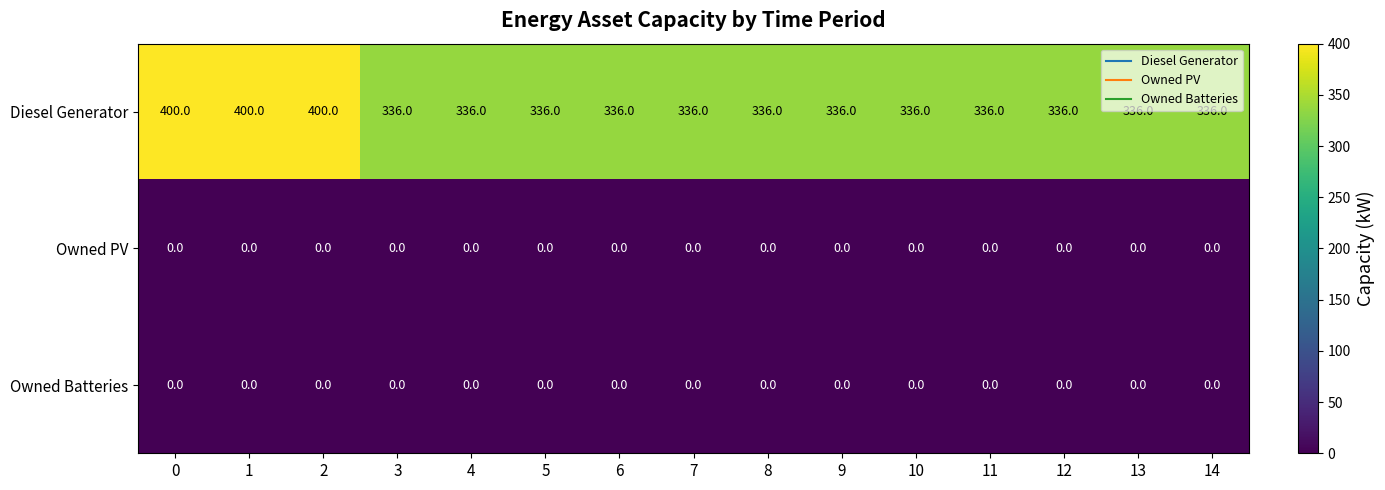

Which series changed the most between 0 and 12?

Diesel Generator